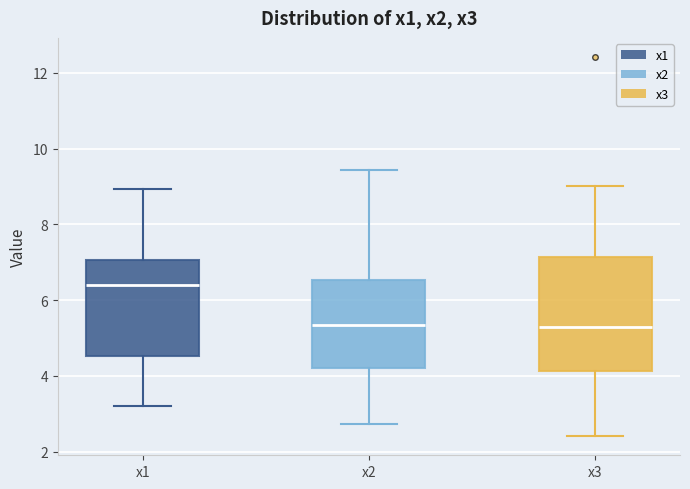

Reading left to right, read every box against the y-axis: the position of its median line, the range the box covers, and the ends of its whiskers. The values are not printed on the chart, so give them approximately, as read against the axis.

x1: median 6.4, box 4.6 to 7.0, whiskers 3.2 to 9.0
x2: median 5.4, box 4.2 to 6.6, whiskers 2.8 to 9.4
x3: median 5.4, box 4.2 to 7.2, whiskers 2.4 to 9.0